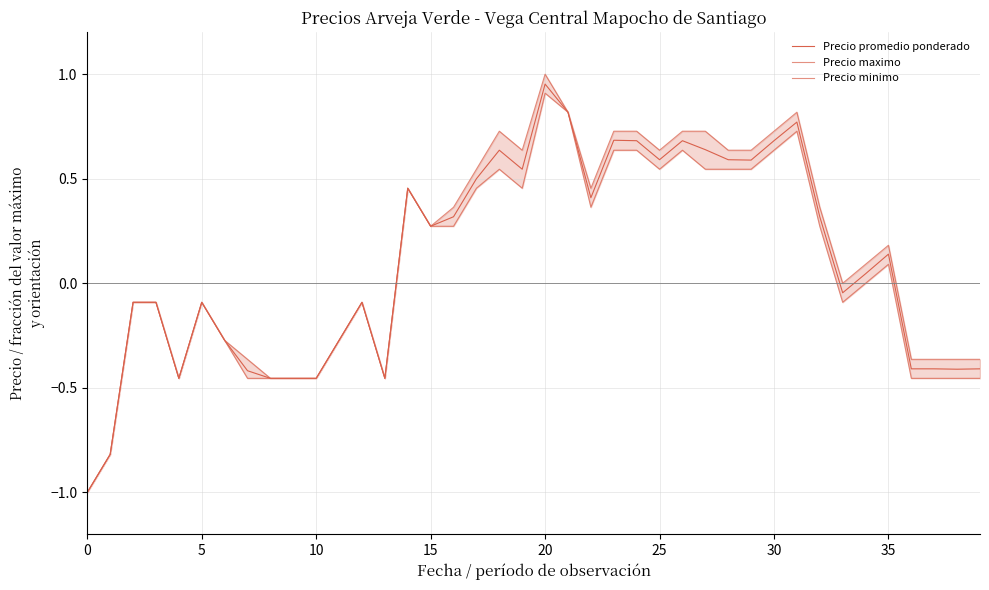

How many interior local peaks does the Precio maximo series have?

7